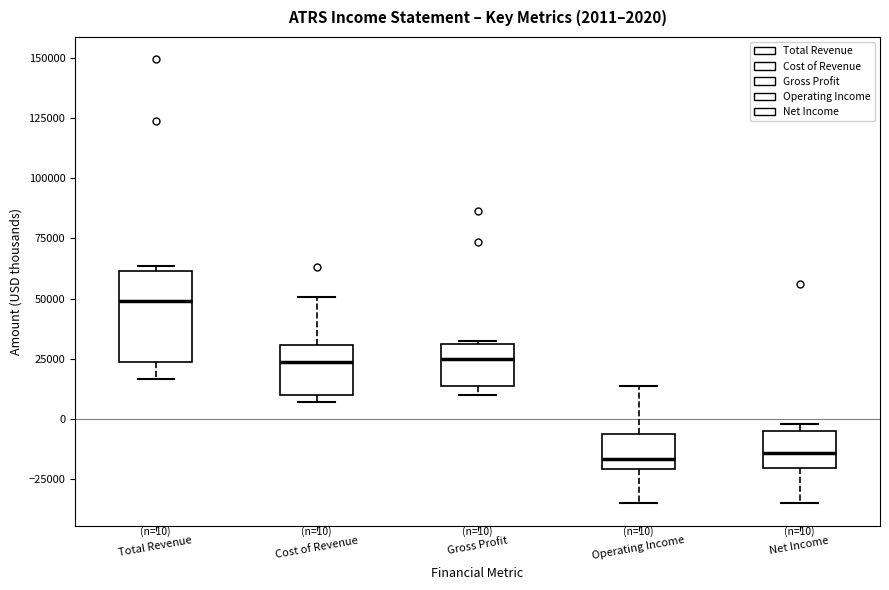

Which box is the tallest, from its lower edge to its upper edge?

Total Revenue